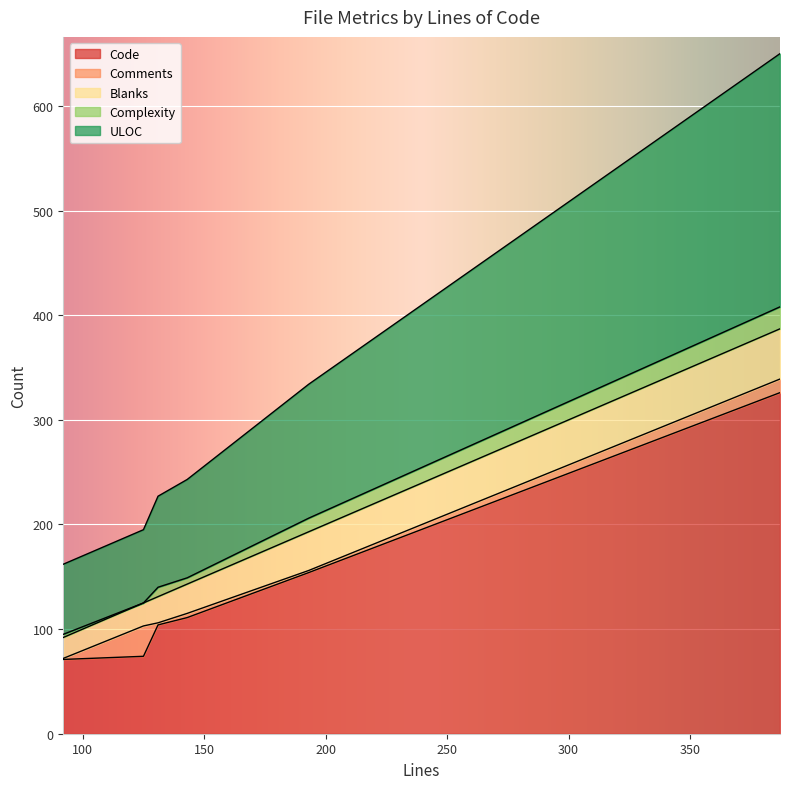

How many data points does each series have?

6